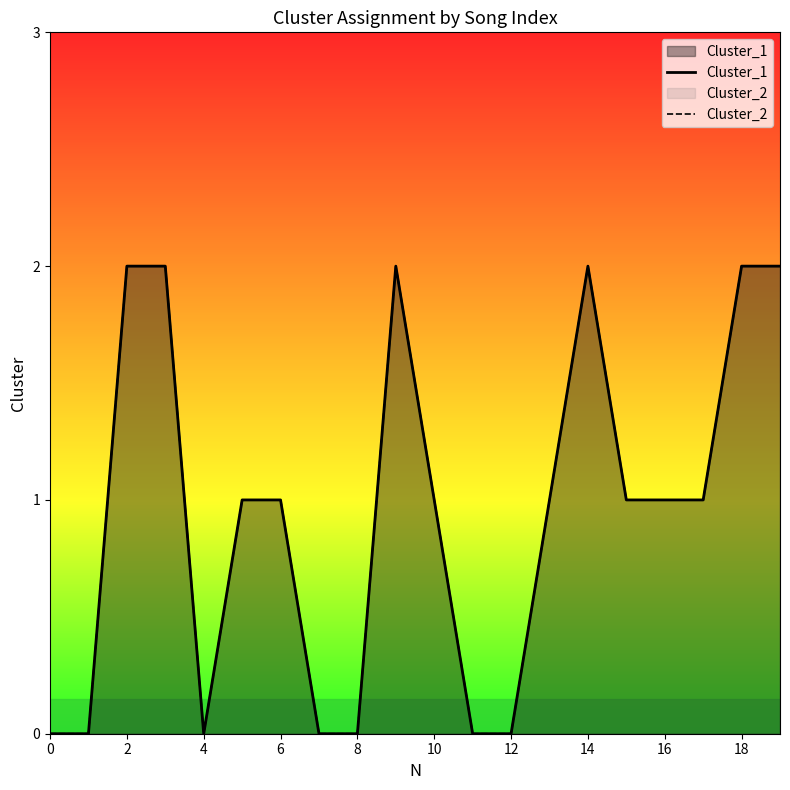

What is the difference between the maximum and minimum values in the Cluster_1 series?

2